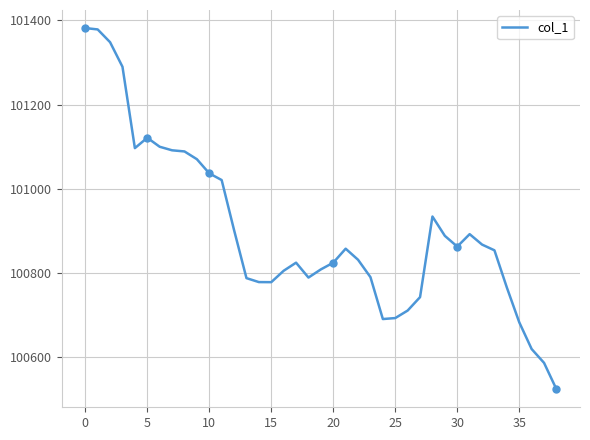

How many points are lower than both their immediate neighbors (excluding endpoints)?

5